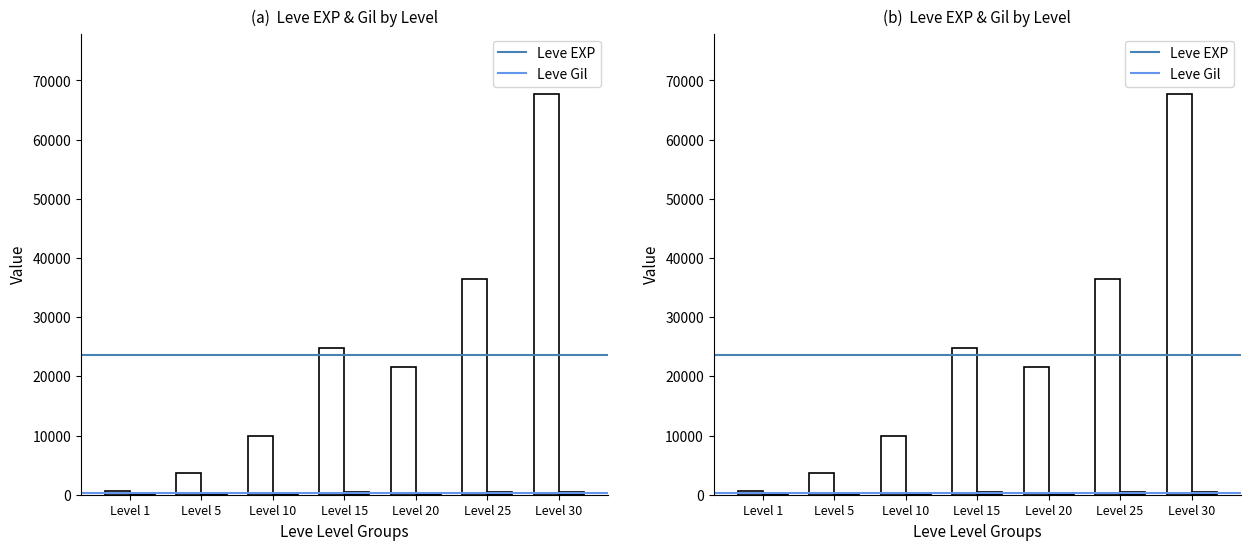

Is it true that Leve EXP equals 21600 at Level 20?

True